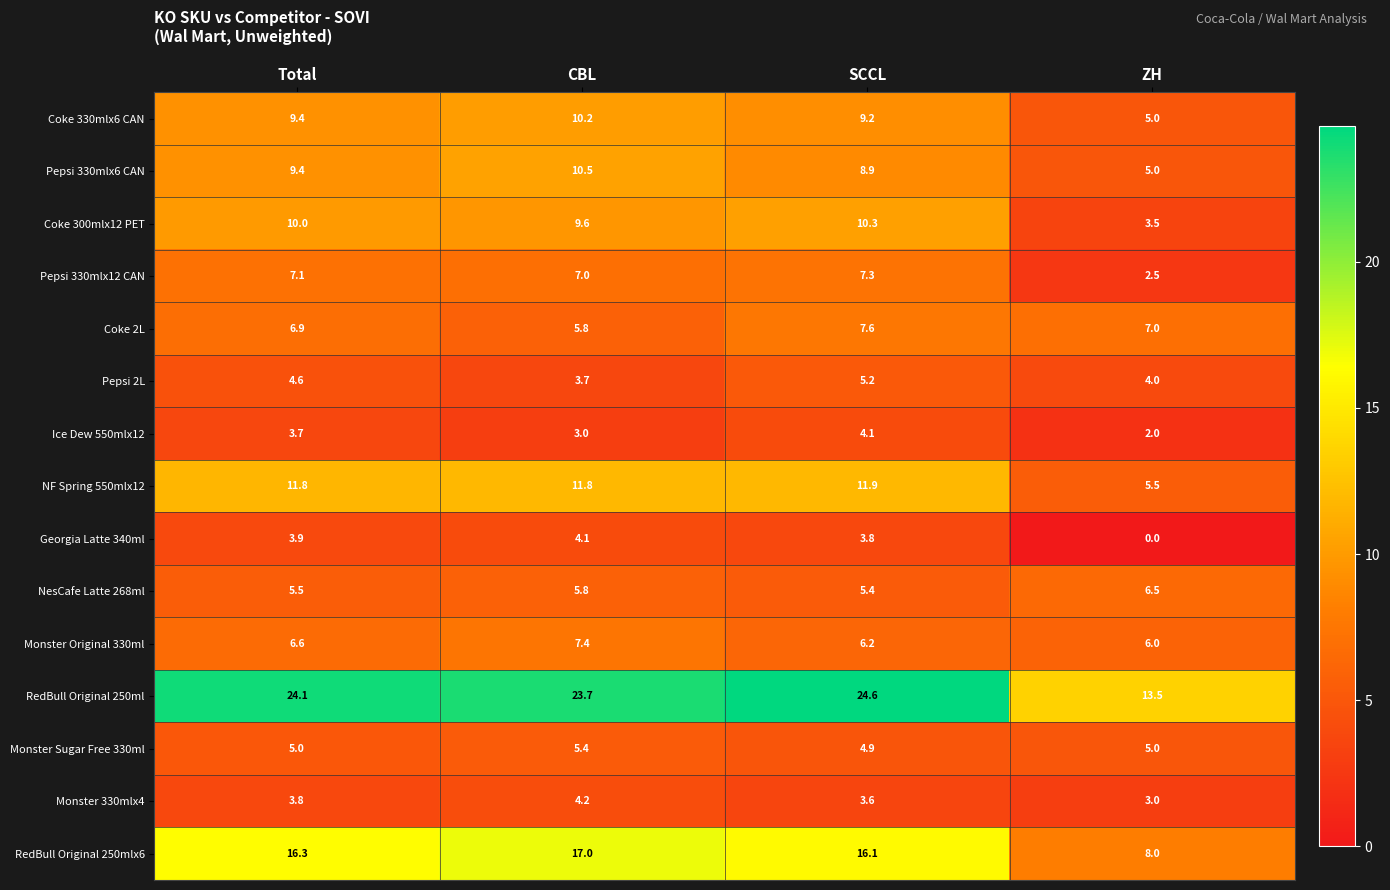

At which label does Pepsi 330mlx12 CAN first exceed 7?

Total